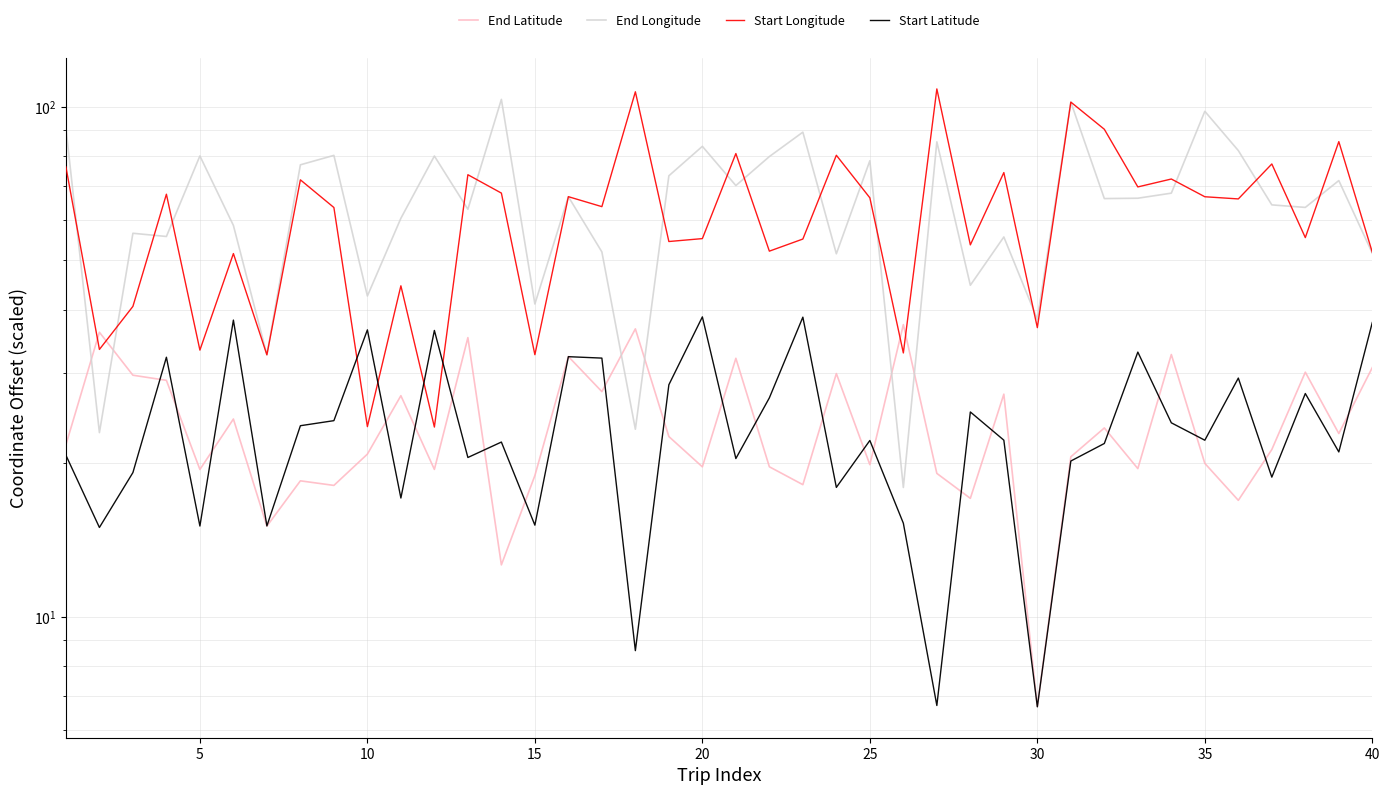

Reading left to right, list all the values displayed in this chart.

End Latitude: 21.7	36.1	29.8	29.1	19.4	24.4	15.1	18.5	18.1	20.8	27.1	19.5	35.3	12.6	18.9	32.4	27.6	36.7	22.6	19.7	32.1	19.7	18.2	30.0	19.9	37.4	19.1	17.1	27.3	6.7	20.6	23.5	19.5	32.7	20.0	16.9	21.3	30.2	22.9	30.8
End Longitude: 90.9	23.0	56.5	55.7	80.1	58.5	32.6	76.9	80.3	42.5	60.4	80.0	62.9	103.3	41.0	66.6	51.9	23.3	73.2	83.6	70.0	79.8	89.1	51.5	78.3	17.9	85.3	44.7	55.5	38.3	102.1	66.0	66.1	67.7	97.9	82.0	64.2	63.5	71.6	51.6
Start Longitude: 76.2	33.4	40.6	67.4	33.3	51.5	32.6	71.9	63.4	23.6	44.6	23.5	73.6	67.7	32.6	66.6	63.7	106.9	54.4	55.1	80.9	52.1	55.0	80.3	66.3	32.9	108.3	53.6	74.3	36.9	102.1	90.3	69.6	72.1	66.6	65.9	77.2	55.4	85.4	51.8
Start Latitude: 20.7	15.0	19.2	32.3	15.1	38.2	15.1	23.7	24.2	36.5	17.1	36.4	20.5	22.0	15.1	32.4	32.1	8.6	28.5	38.7	20.4	26.9	38.7	17.9	22.2	15.3	6.7	25.2	22.2	6.7	20.2	21.9	33.0	24.0	22.2	29.4	18.8	27.4	21.0	37.7